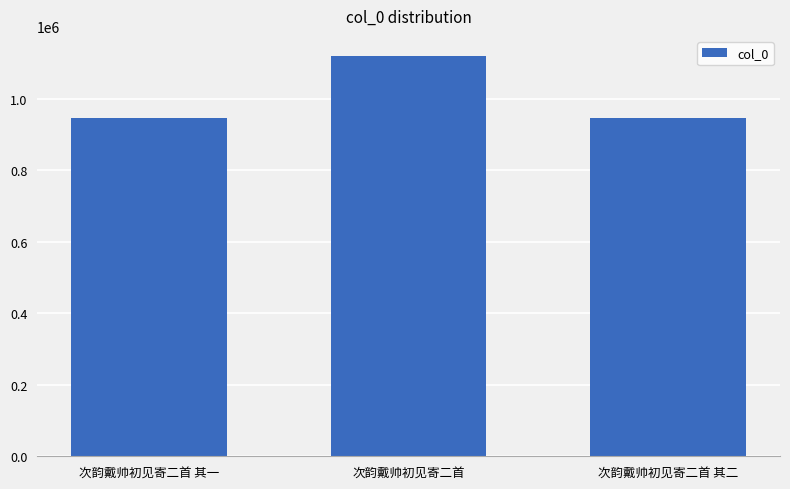

What is the difference between the maximum and second lowest values?

174684